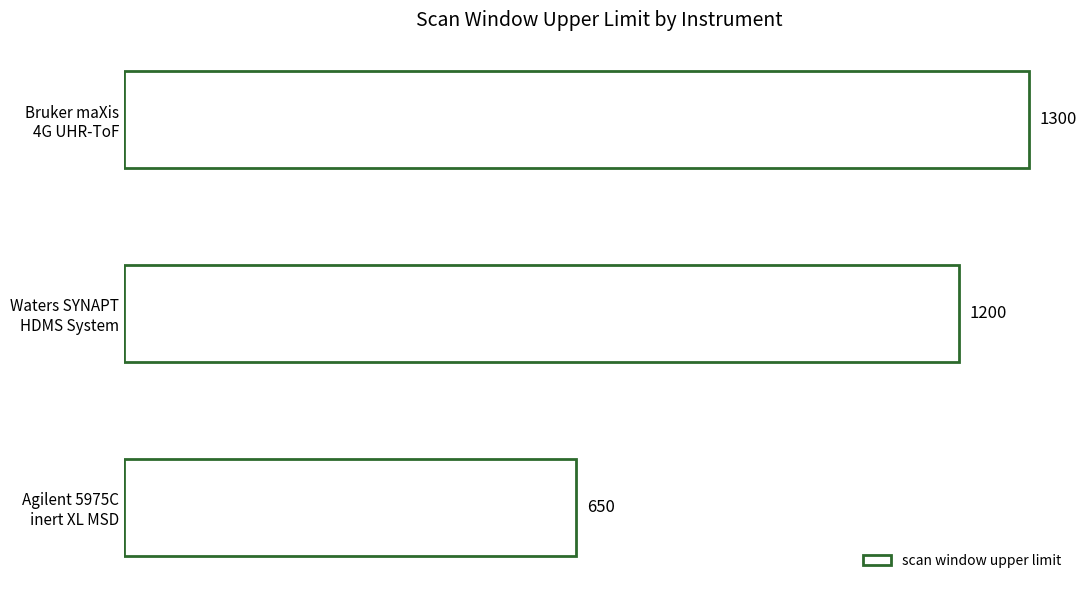

List the labels in order of value, largest first.

Bruker maXis
4G UHR-ToF, Waters SYNAPT
HDMS System, Agilent 5975C
inert XL MSD